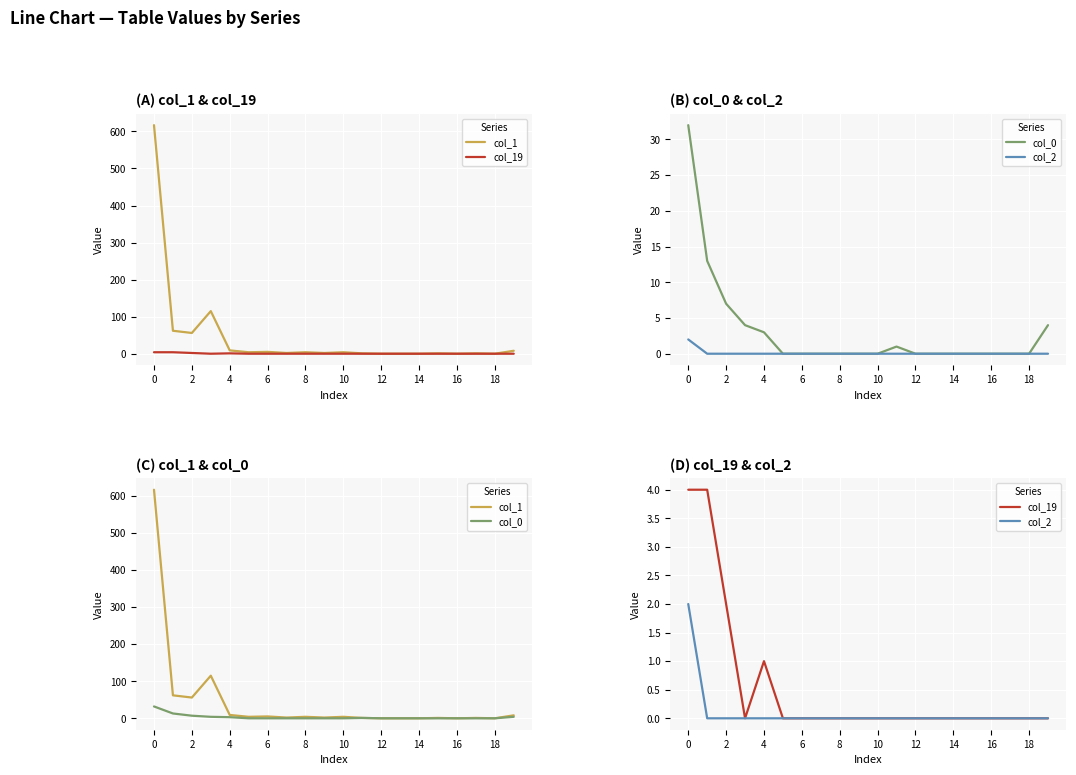

True or false: col_1 and col_0 cross at least once.

False